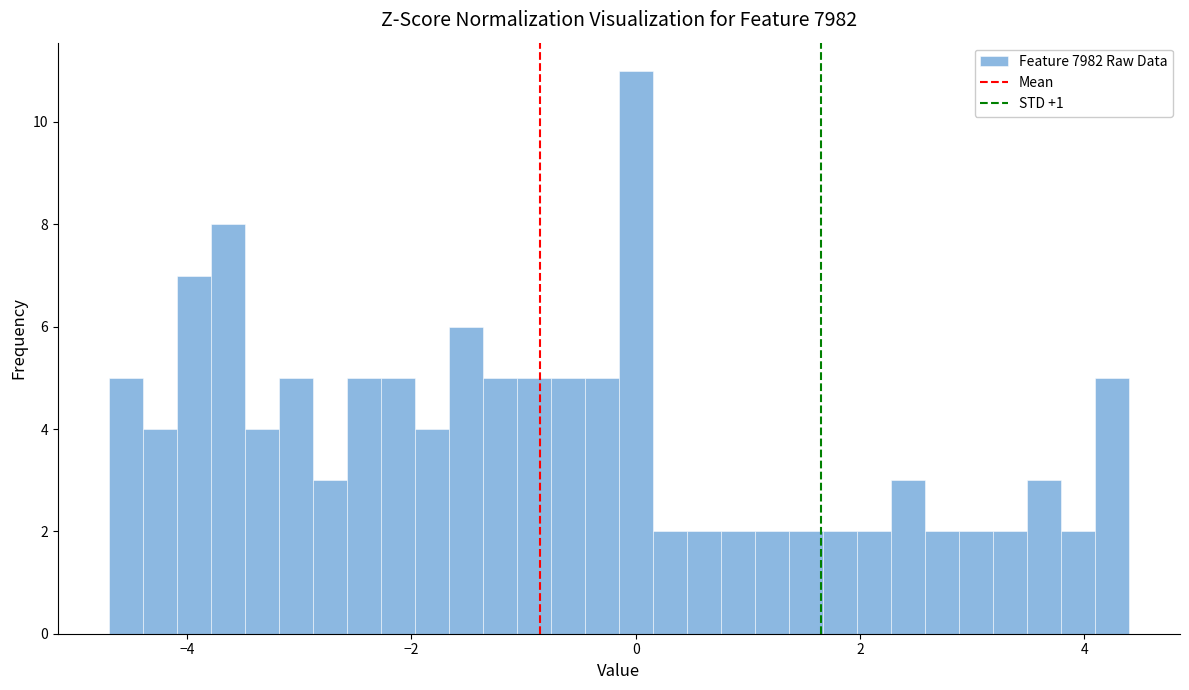

Read against the x-axis, roughly where is the centre of the tallest bar?

0.0